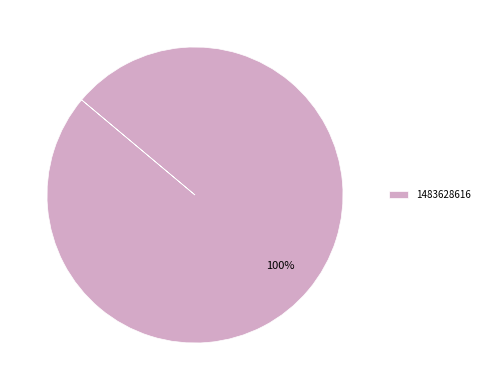

What percentage is the 1483628616 slice, to the nearest percent?

100%